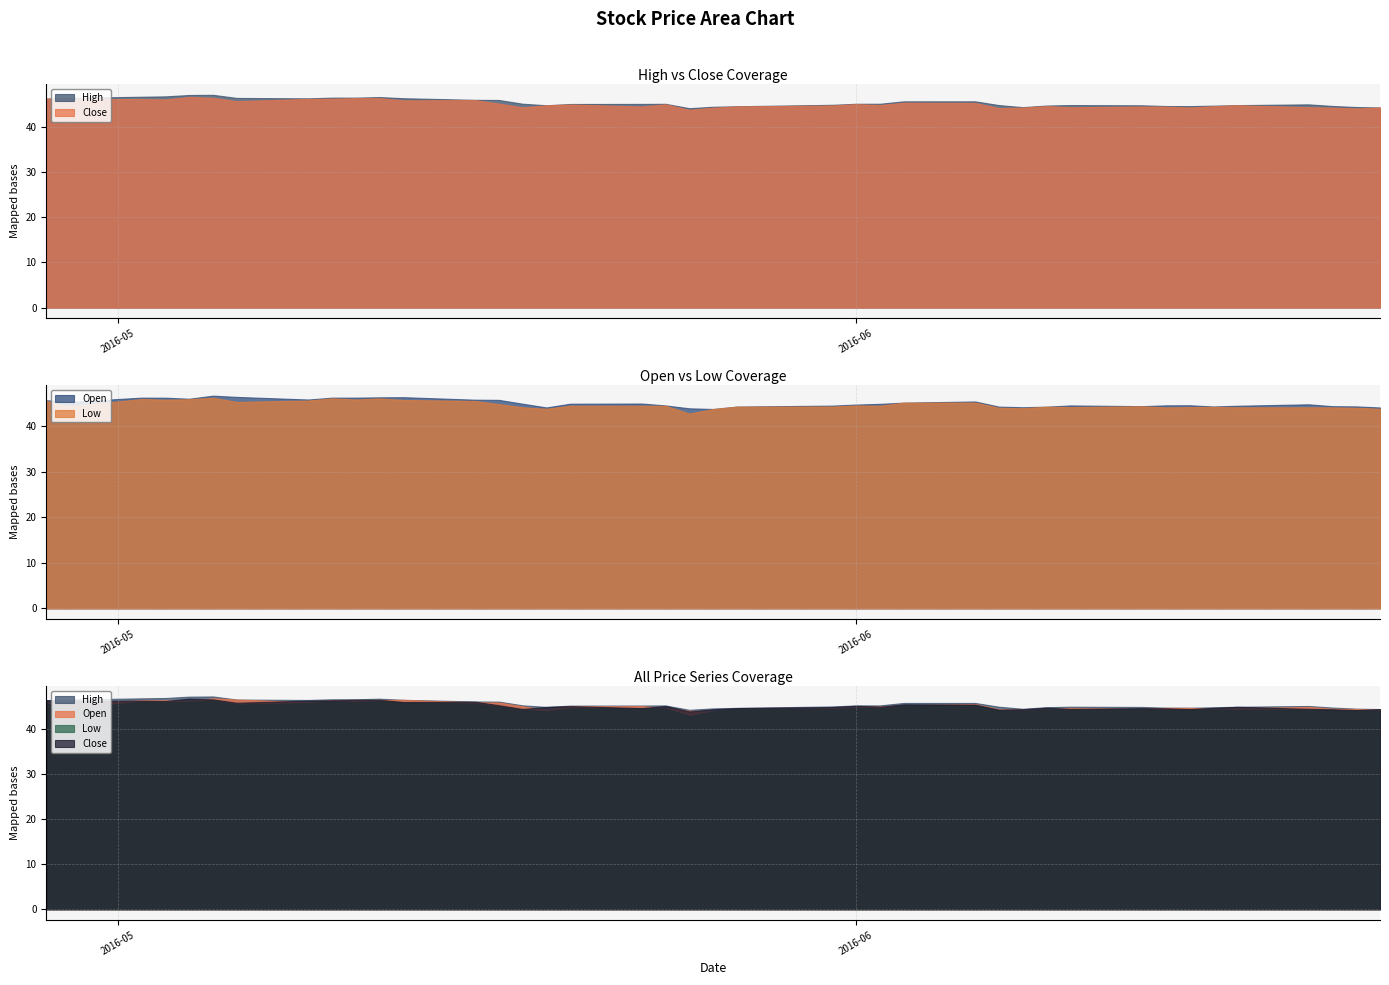

At 2016-05-24, list the series in order from smallest to largest.

Low, Open, Close, High